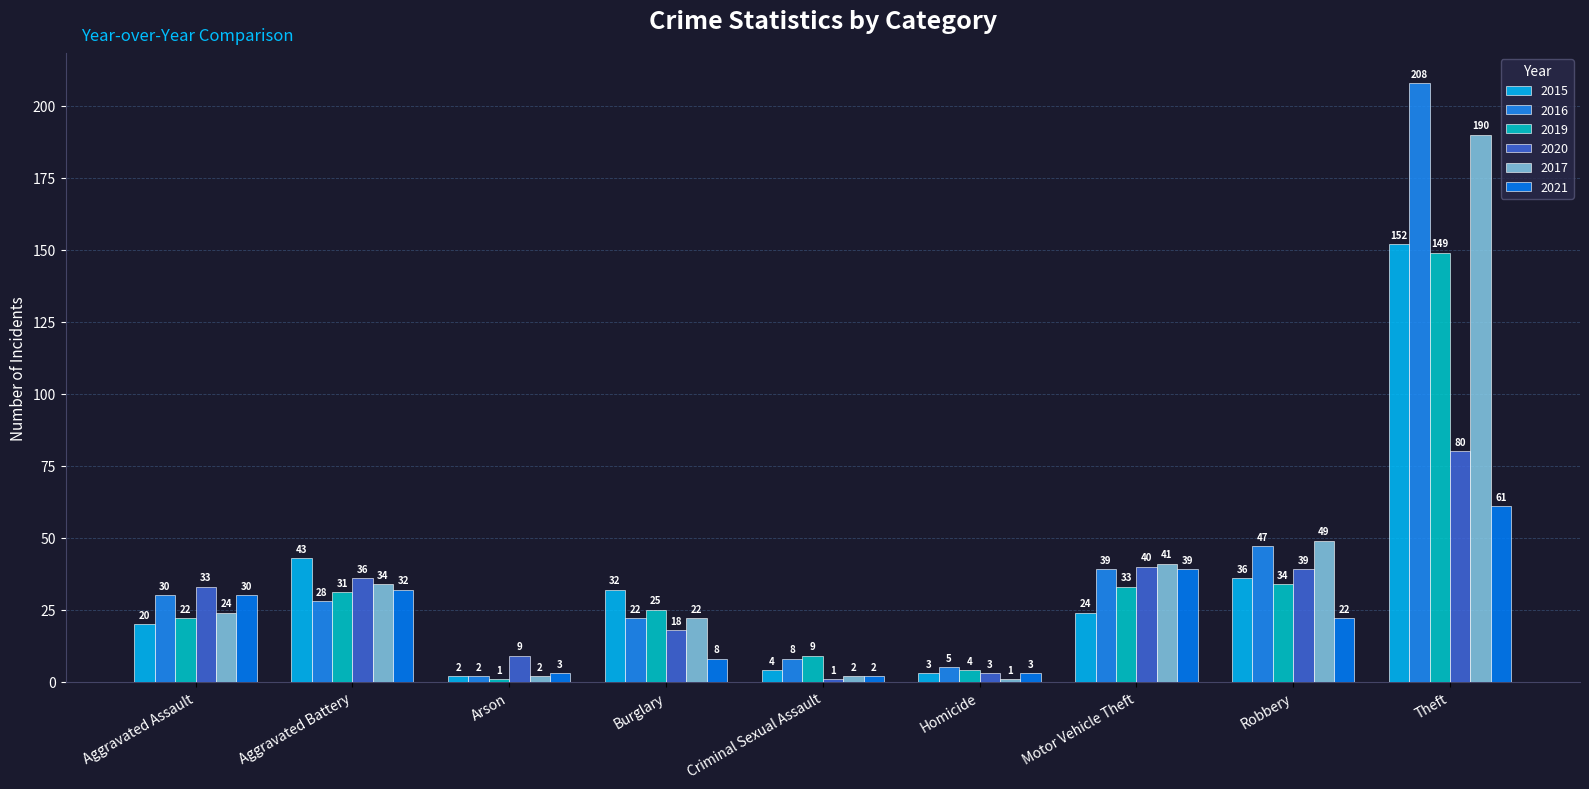

Is it true that 2016 equals 8 at Criminal Sexual Assault?

True